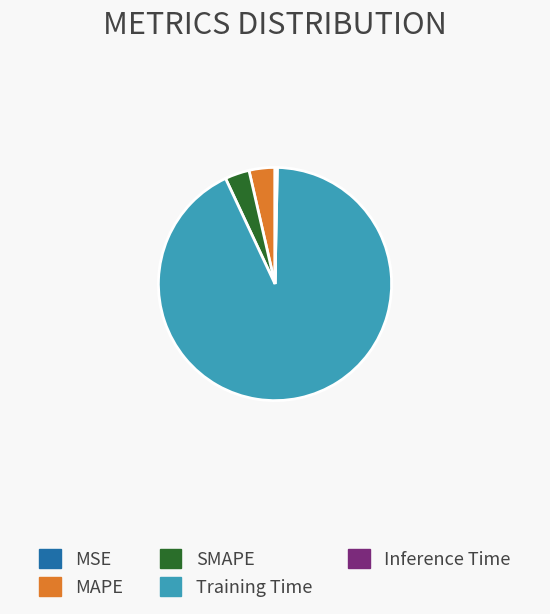

Is the sum of Training Time and MAPE greater than half?

Yes